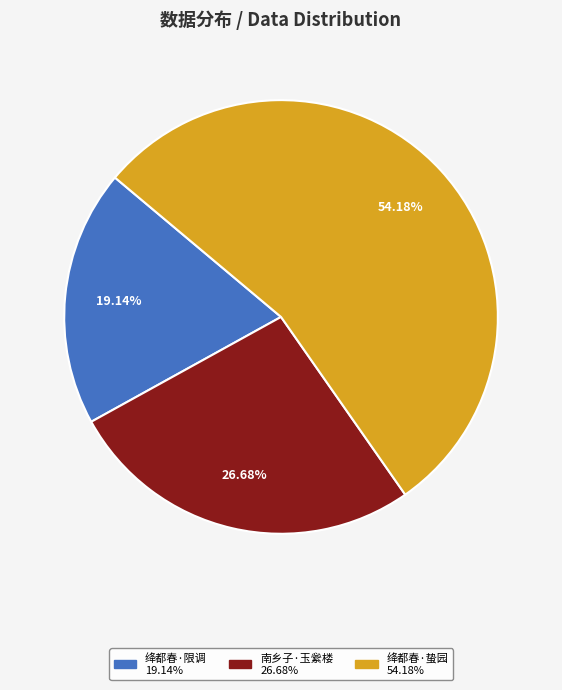

Is there a majority slice in this chart?

Yes